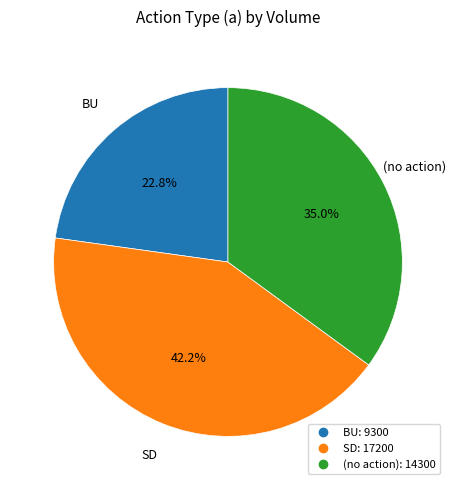

How many slices are in this pie chart?

3